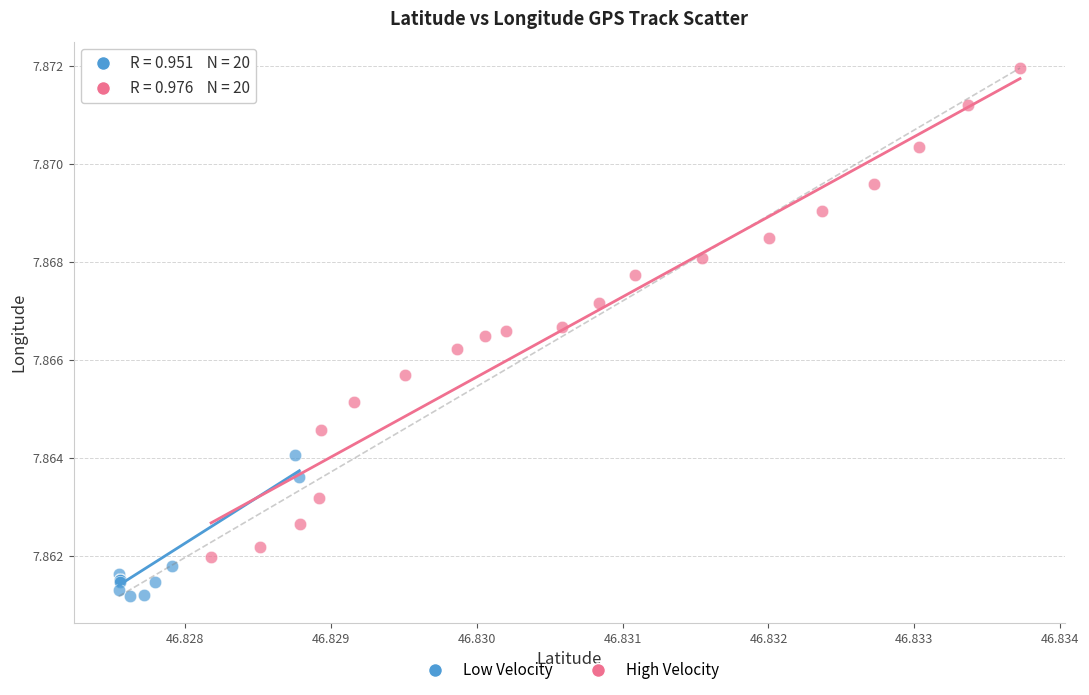

Which series contains the highest Y value?

High Velocity